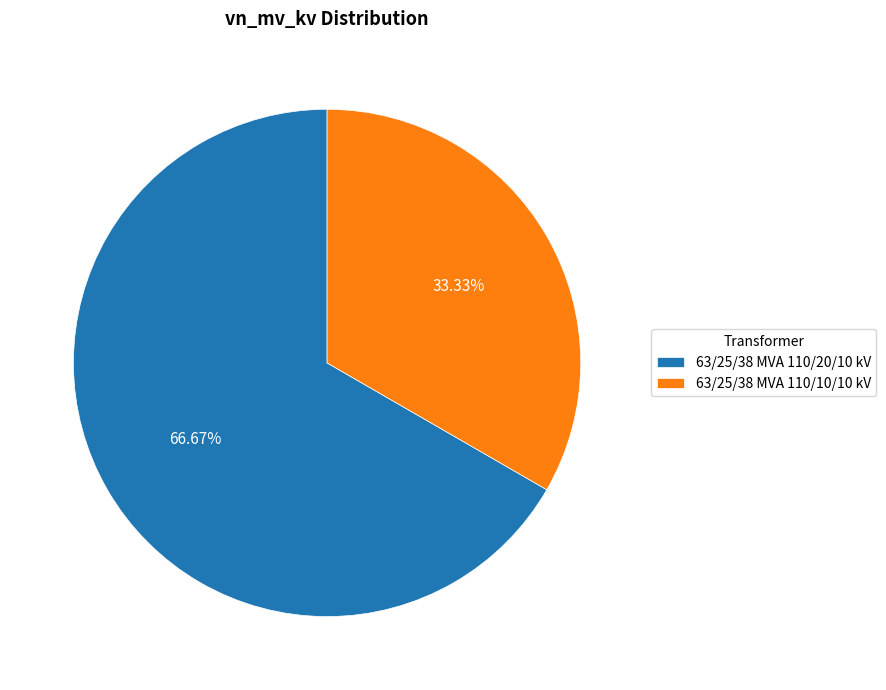

True or false: 63/25/38 MVA 110/10/10 kV accounts for 33% of the total.

True